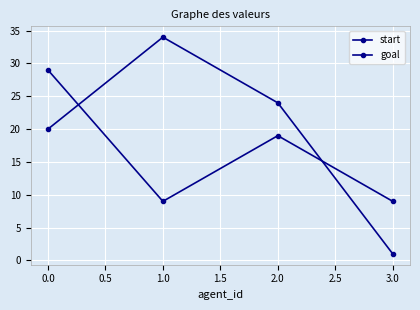

How many lines are shown in the chart?

2